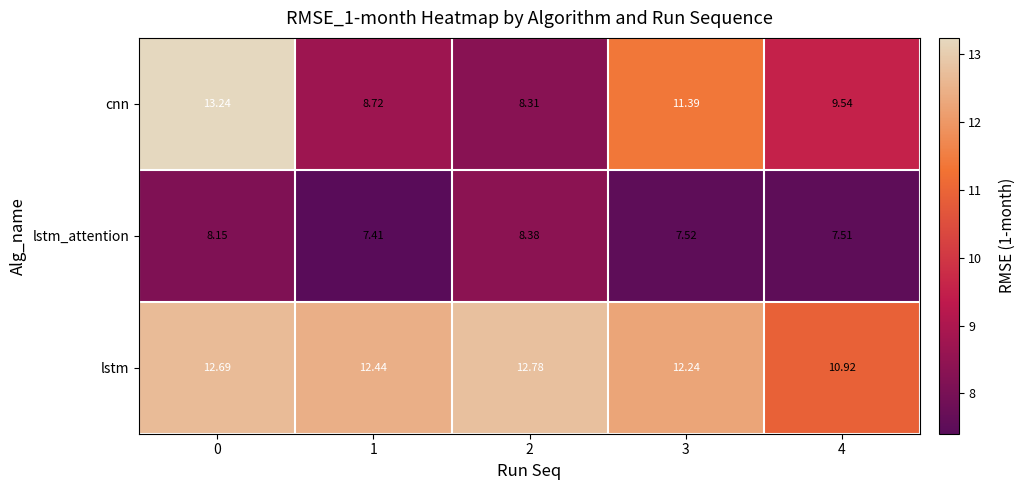

How many distinct data groups are displayed?

3